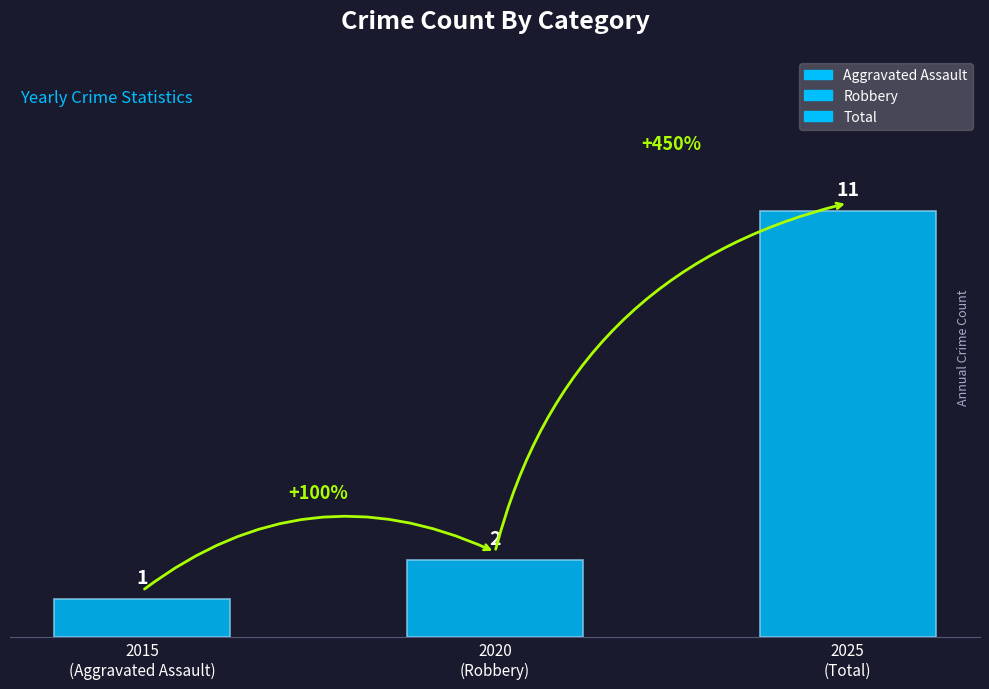

The Aggravated Battery series shows 1 at 2023. True or false?

False